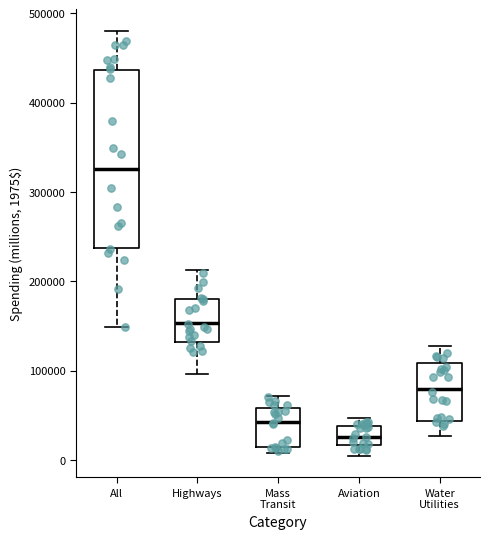

Reading left to right, read every box against the y-axis: the position of its median line, the range the box covers, and the ends of its whiskers. The values are not printed on the chart, so give them approximately, as read against the axis.

All: median 330000, box 240000 to 440000, whiskers 150000 to 480000
Highways: median 150000, box 130000 to 180000, whiskers 100000 to 210000
Mass Transit: median 40000, box 10000 to 60000, whiskers 10000 (just below the box's lower edge) to 70000
Aviation: median 30000, box 20000 to 40000, whiskers 0 to 50000
Water Utilities: median 80000, box 40000 to 110000, whiskers 30000 to 130000